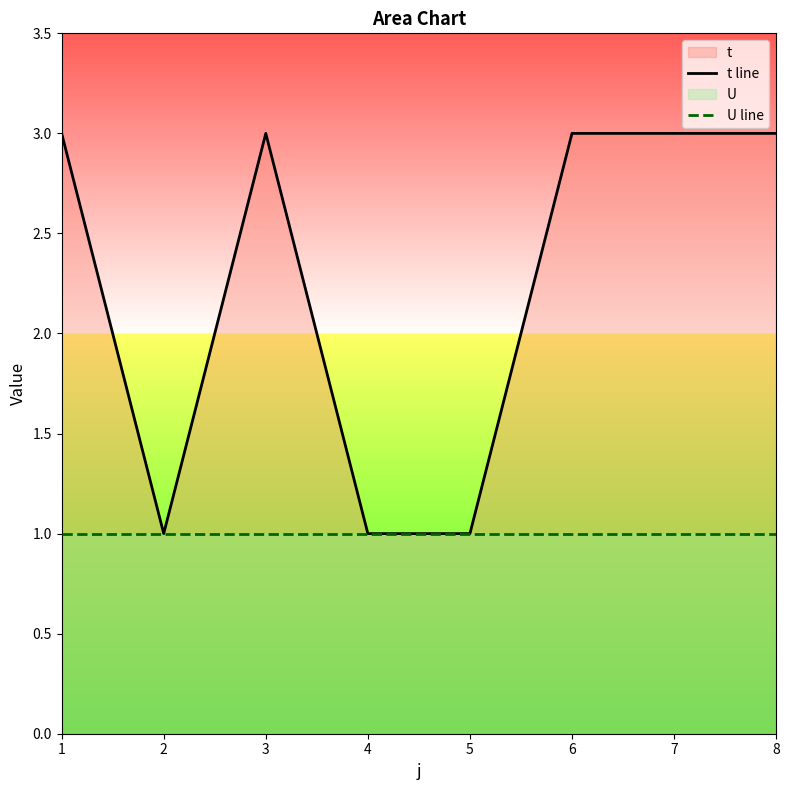

Reading left to right, what are all the values shown in this chart?

t line: 1=3	2=1	3=3	4=1	5=1	6=3	7=3	8=3
U line: 1=1	2=1	3=1	4=1	5=1	6=1	7=1	8=1